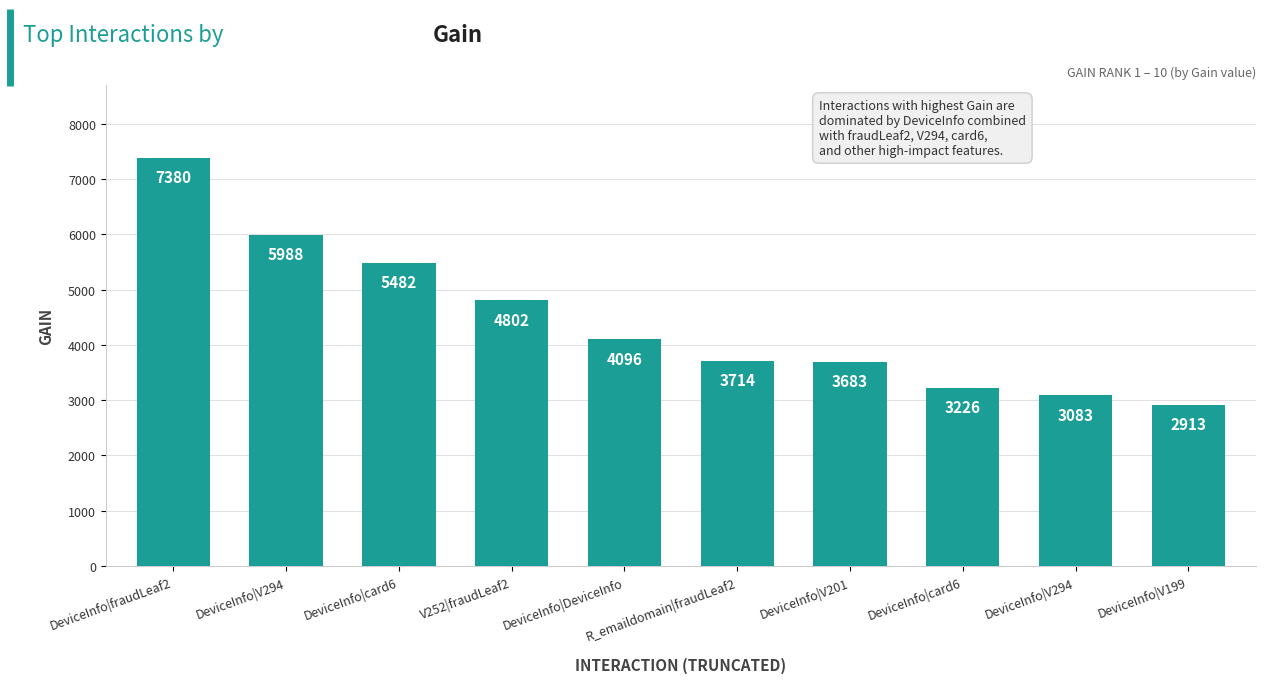

Which label corresponds to the smallest value in the chart?

DeviceInfo|V199